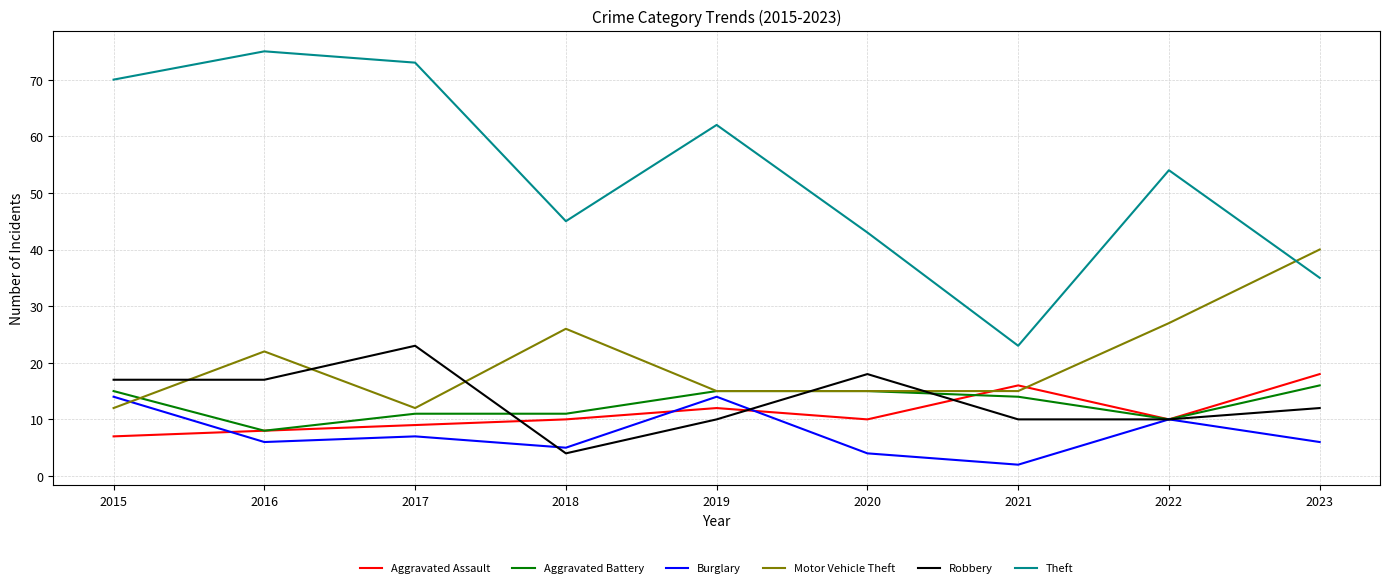

What is the difference between the second highest and minimum values in the Robbery series?

14